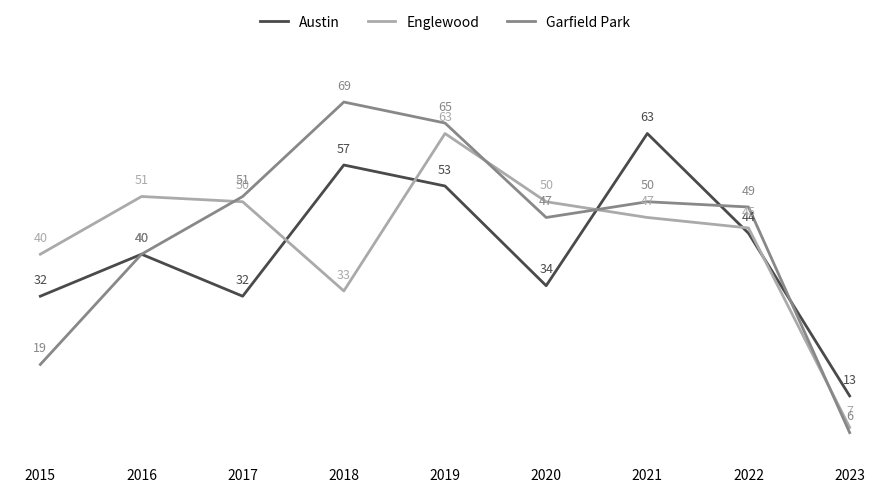

What is the difference between the highest and lowest values at 2023?

7